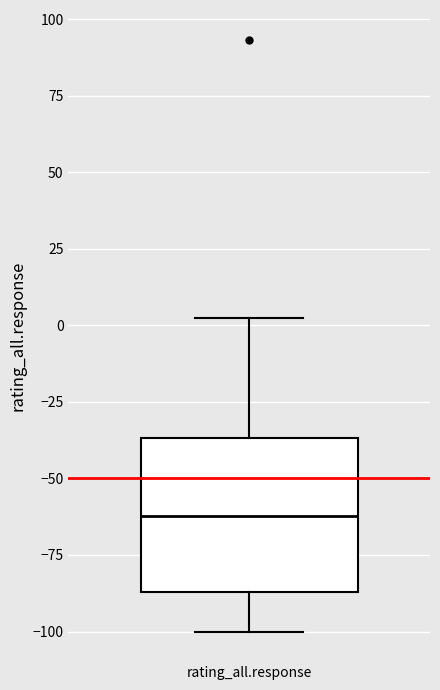

Where does the lower whisker of the box for rating_all.response end on the y-axis? The values are not printed on the chart, so give them approximately, as read against the axis.

-100